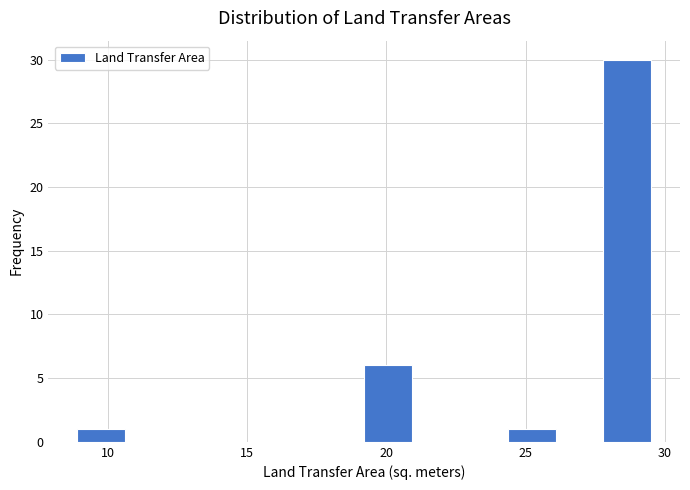

Read against the x-axis, roughly where is the centre of the tallest bar?

28.5